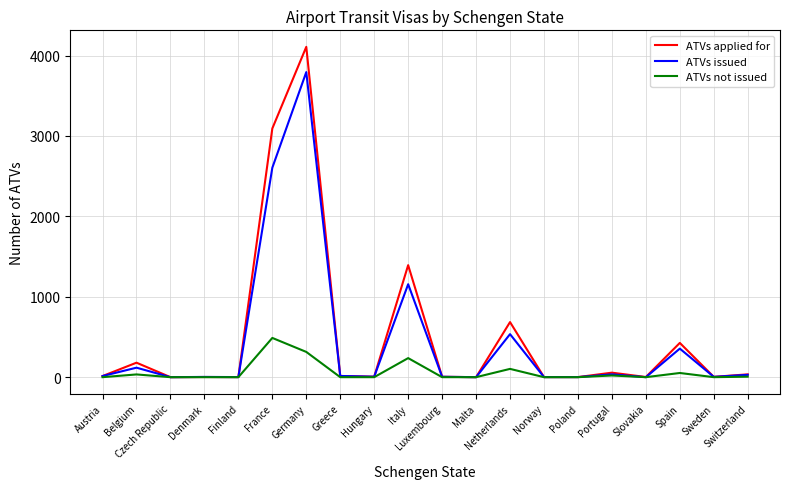

Rank the series by their maximum value, from lowest to highest.

ATVs not issued, ATVs issued, ATVs applied for